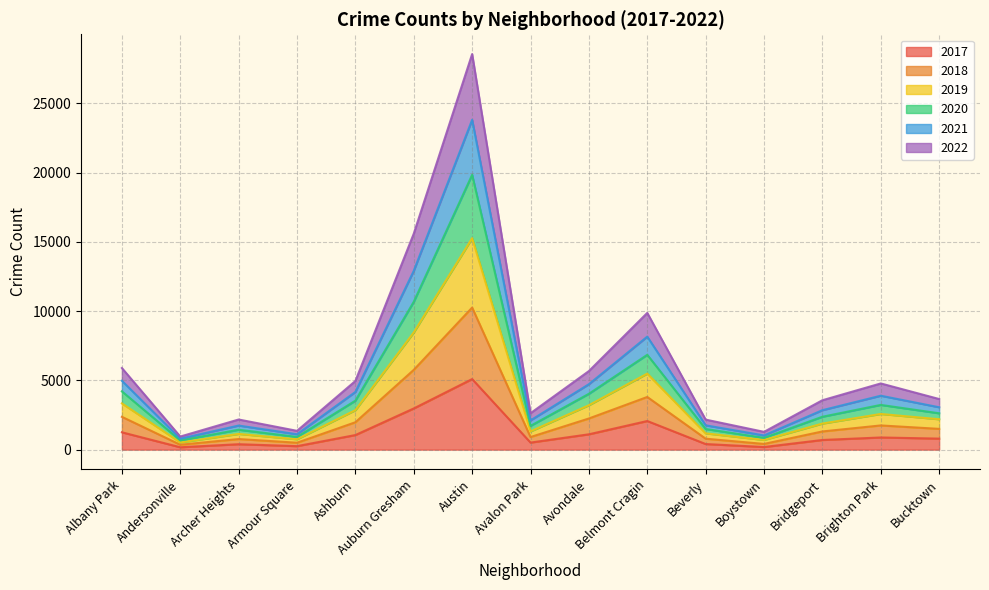

True or false: 2017 and 2019 cross at least once.

False